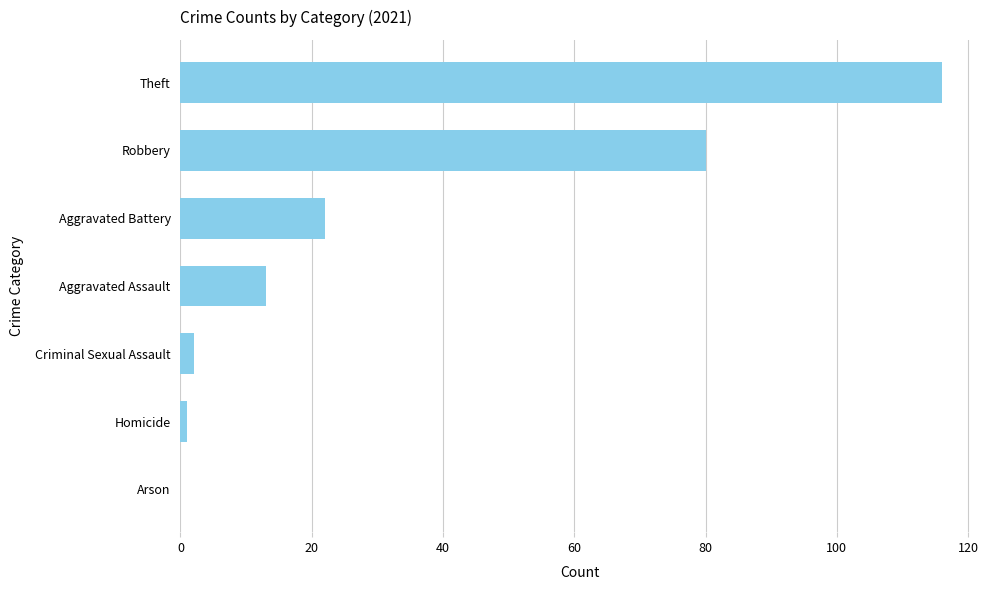

The value at Theft is 116. True or false?

True